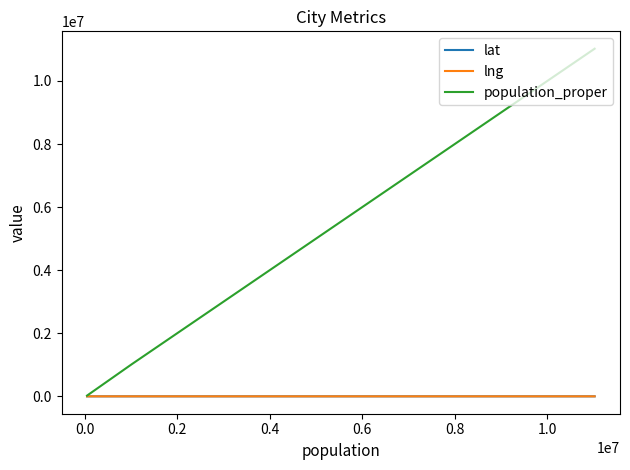

Which category has the lowest value in the lat series?

0.2